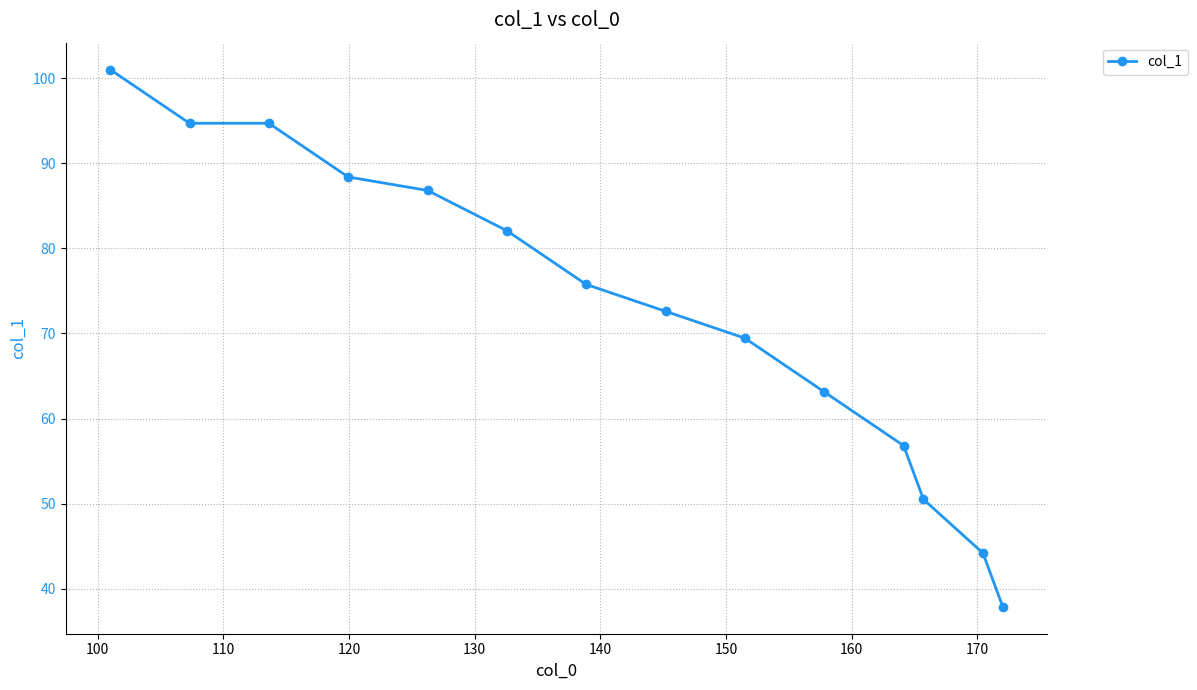

What is the difference between the maximum and second lowest values?

56.8